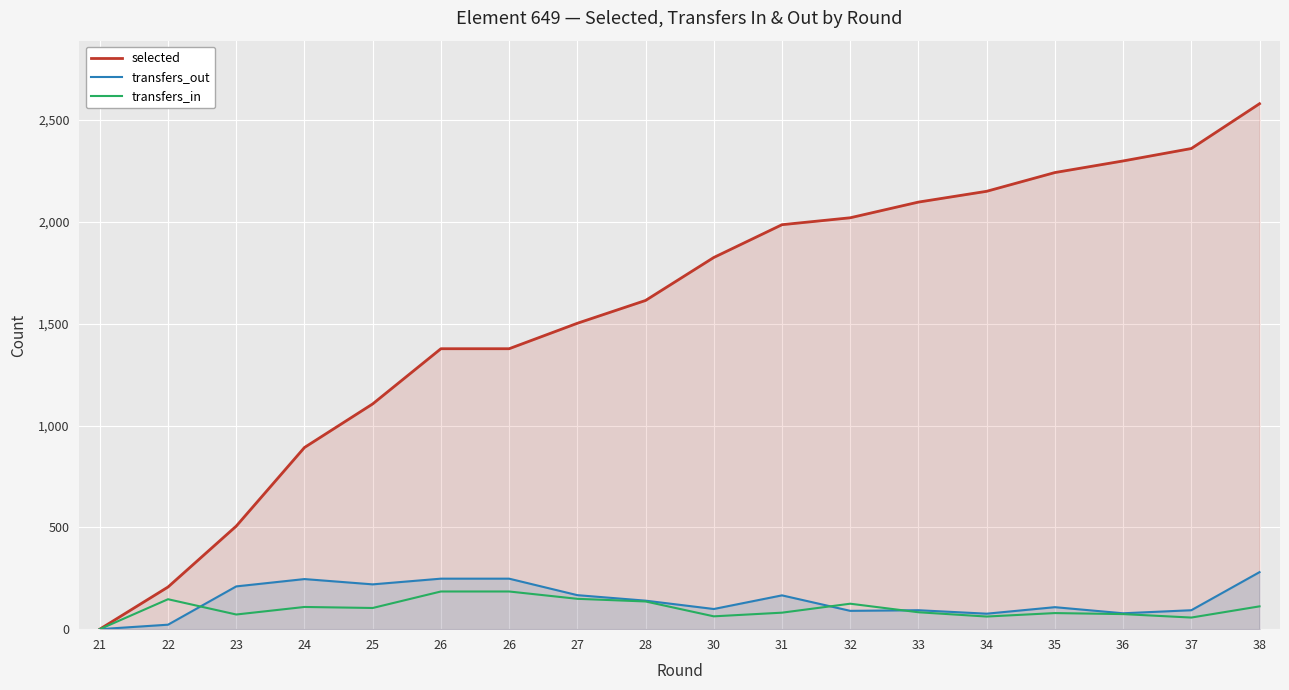

How many lines are shown in the chart?

3